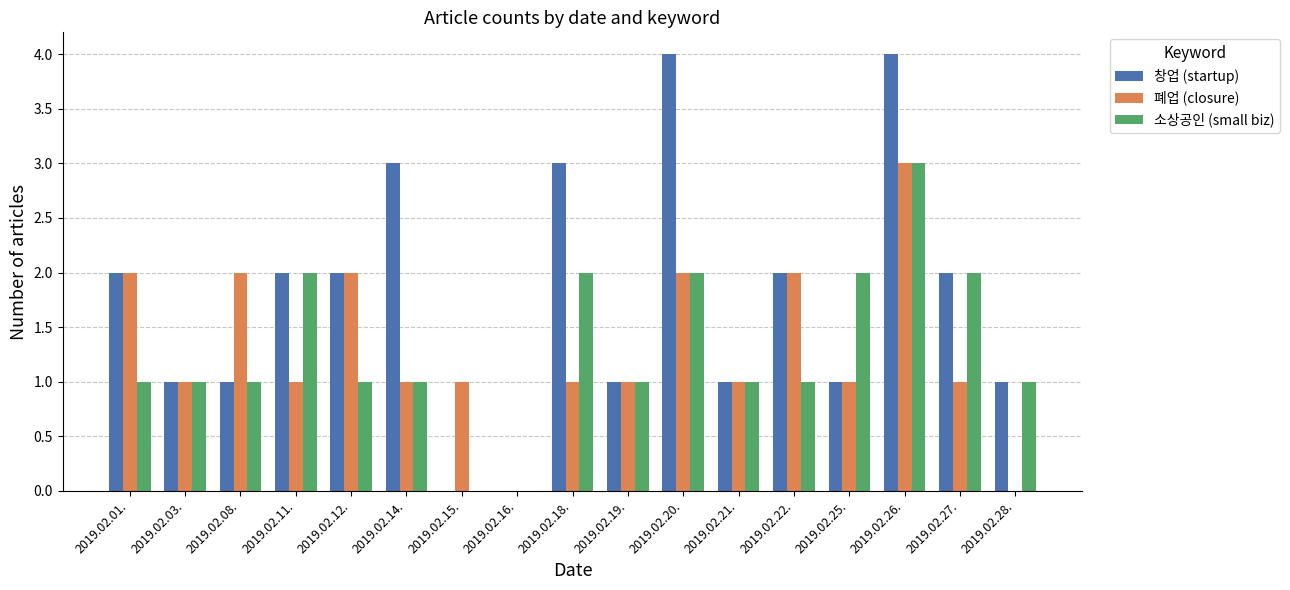

Are the bars horizontal?

No